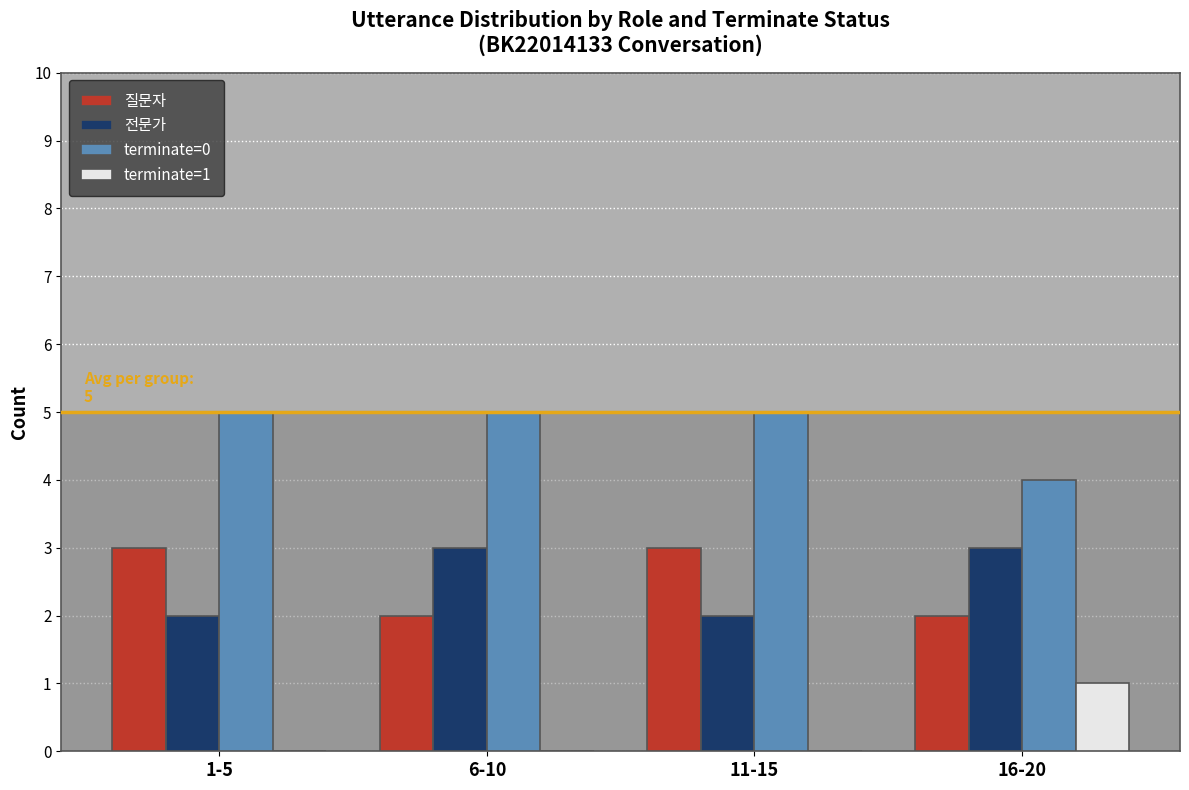

Reading left to right, extract all data points from this chart.

질문자: 3	2	3	2
전문가: 2	3	2	3
terminate=0: 5	5	5	4
terminate=1: 0	0	0	1